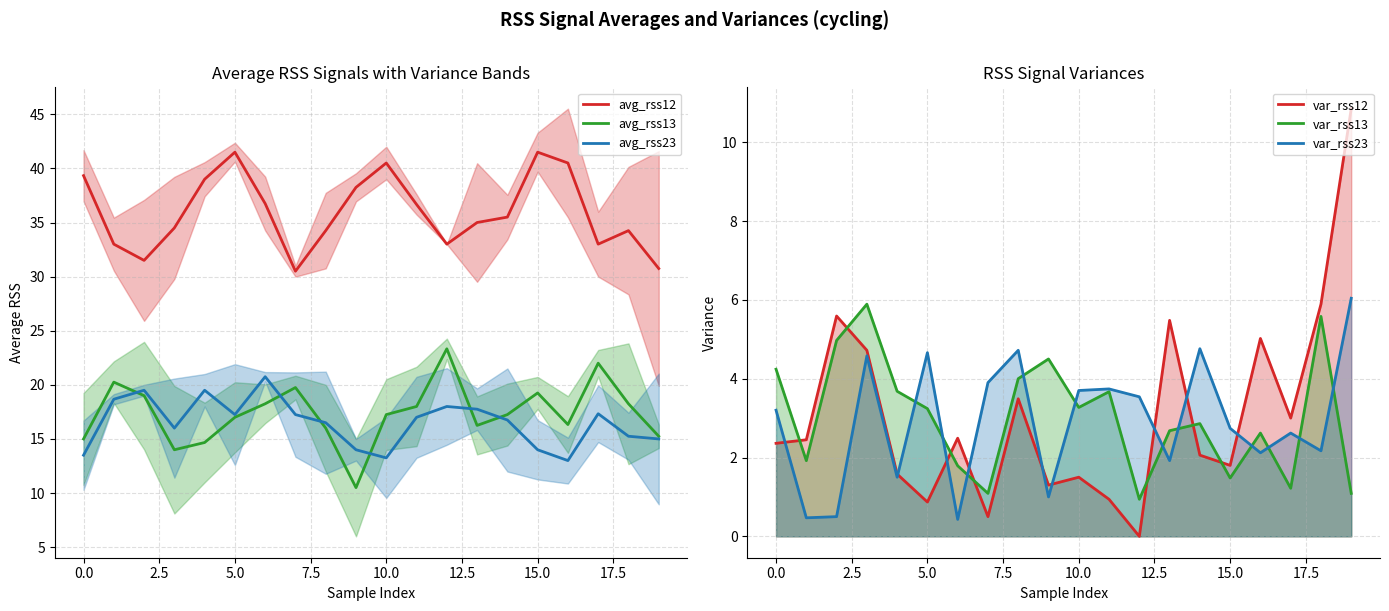

True or false: var_rss23 has a value of 2.2 at 18.

True